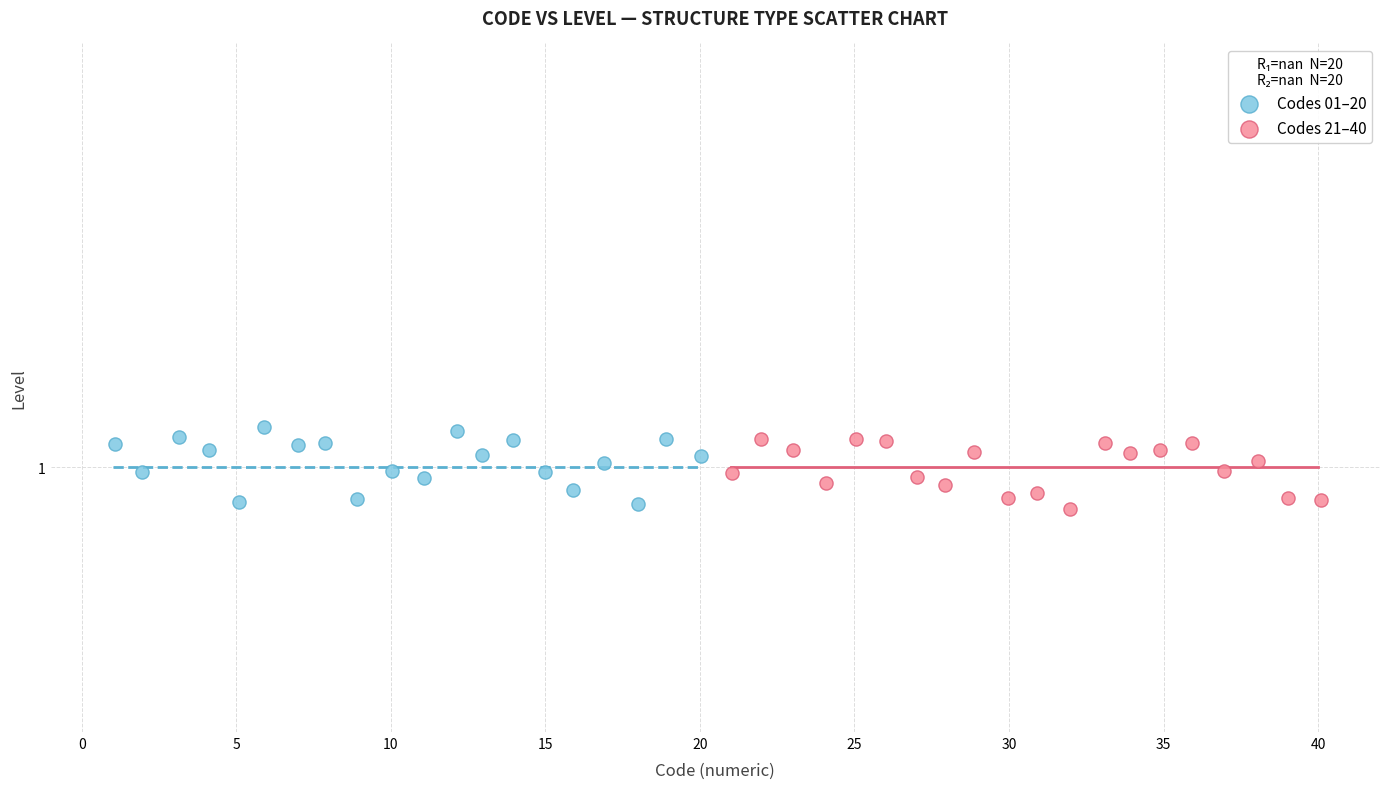

What are all the series names shown in the legend?

Codes 01–20, Codes 21–40